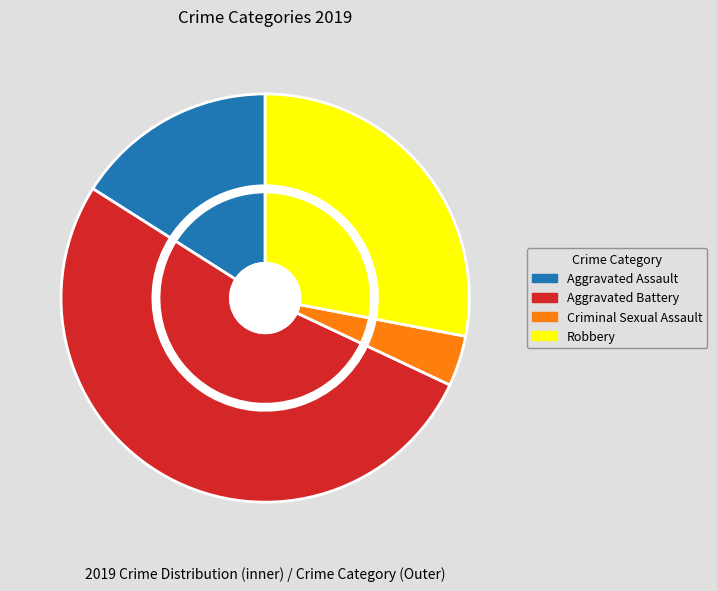

Count the number of slices in the pie.

4